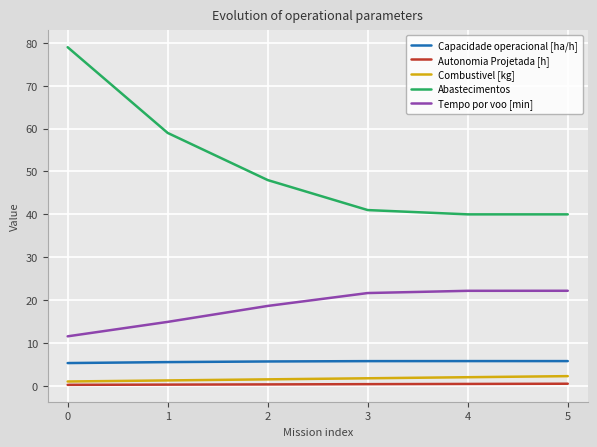

At which category is the sum across all series the highest?

0